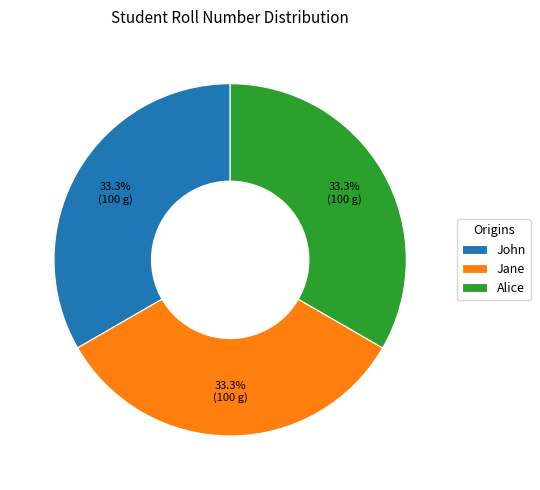

Do Jane and John together represent more than half of the pie?

Yes